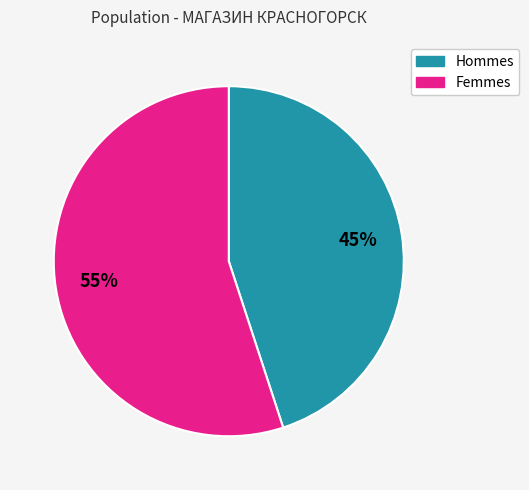

Does any single category account for the majority?

Yes